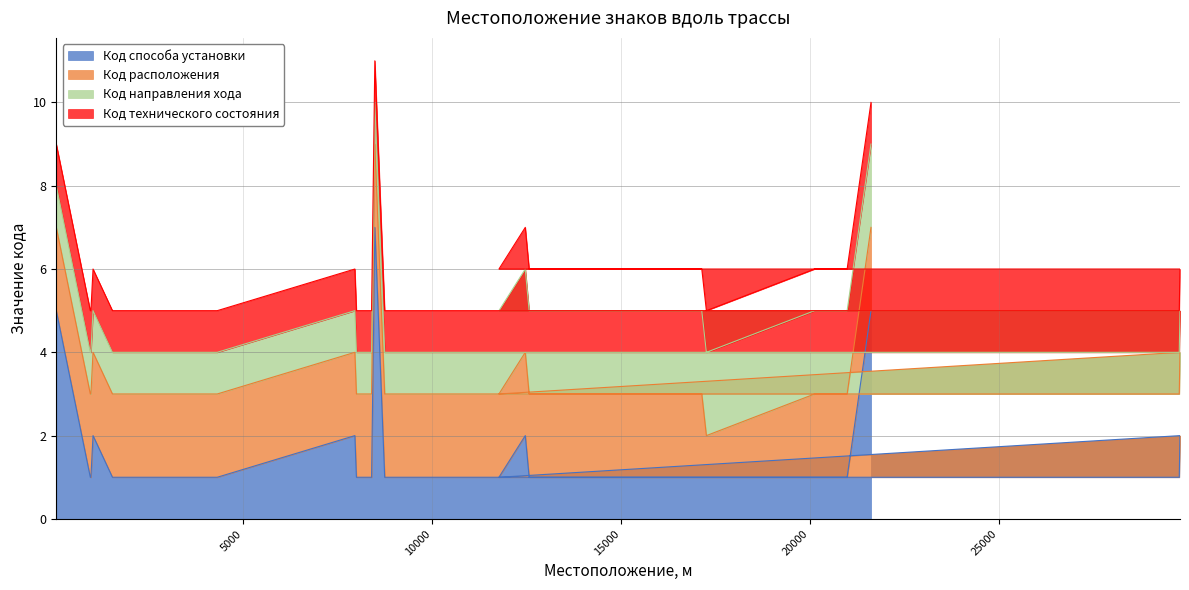

True or false: Код направления хода has more than 2 points higher than both neighbors.

False